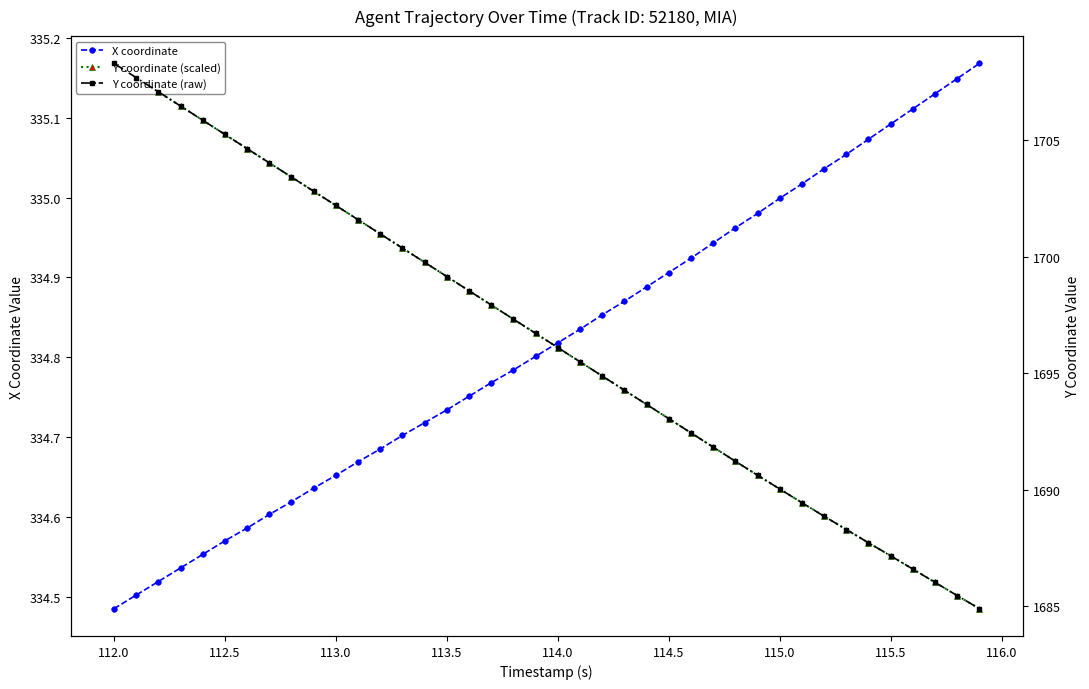

True or false: X coordinate has more than 0 points higher than both neighbors.

False